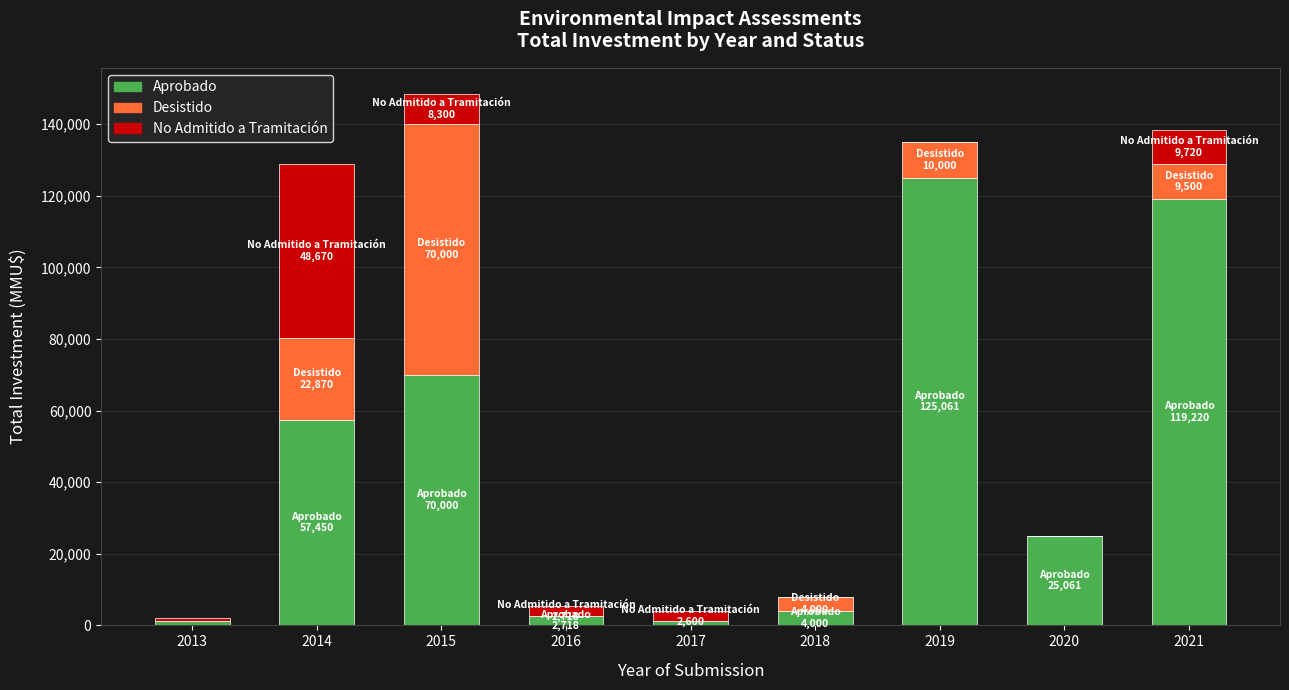

At which category is the sum across all series the highest?

2015